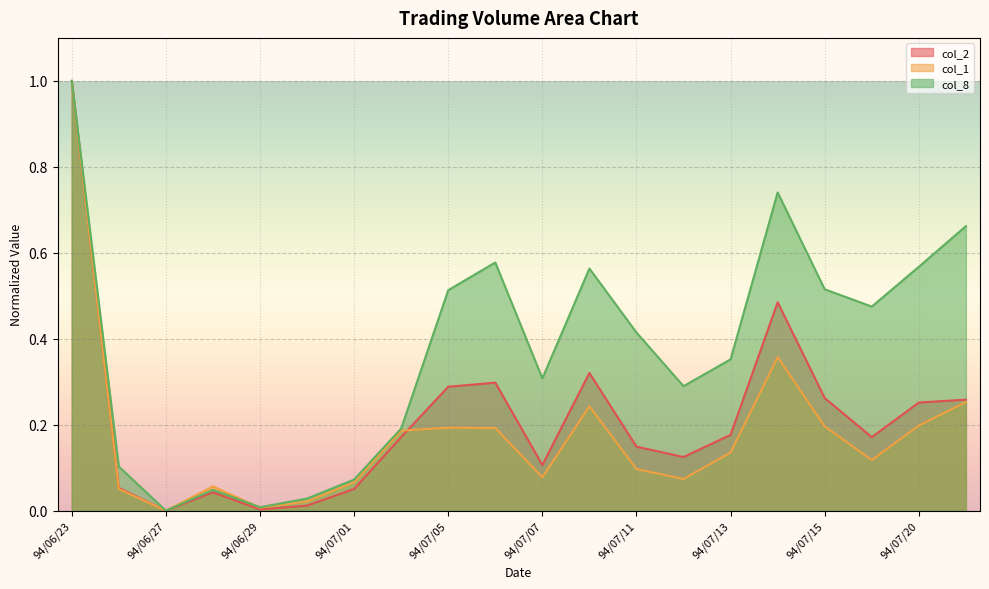

Count the number of categories in the chart.

20